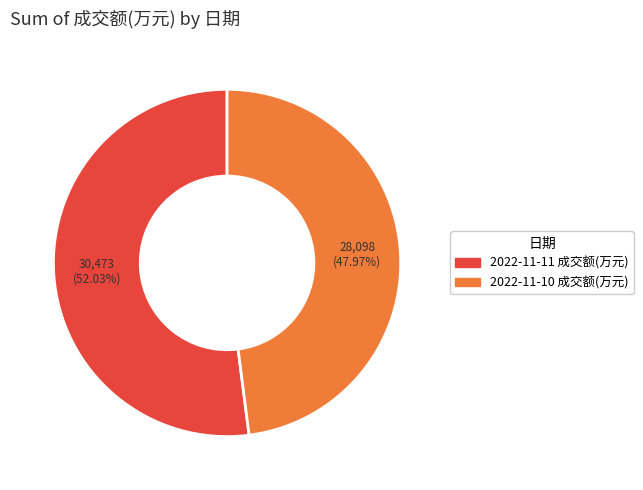

What is the total percentage of 2022-11-10 成交额(万元) and 2022-11-11 成交额(万元)?

100.0%